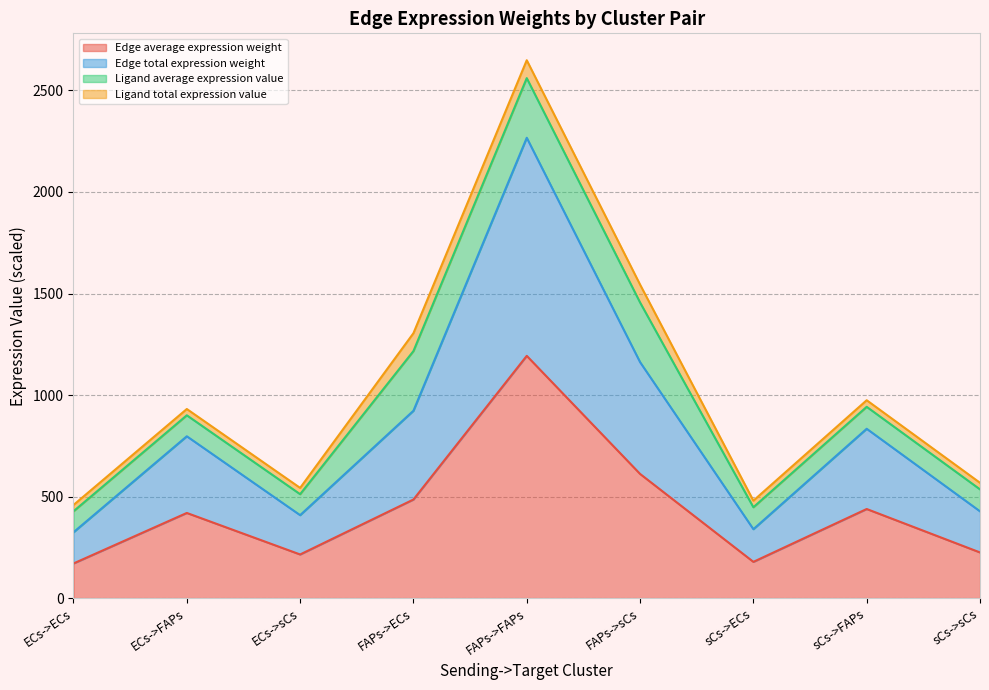

At which category does Edge total expression weight reach its first local peak?

ECs->FAPs